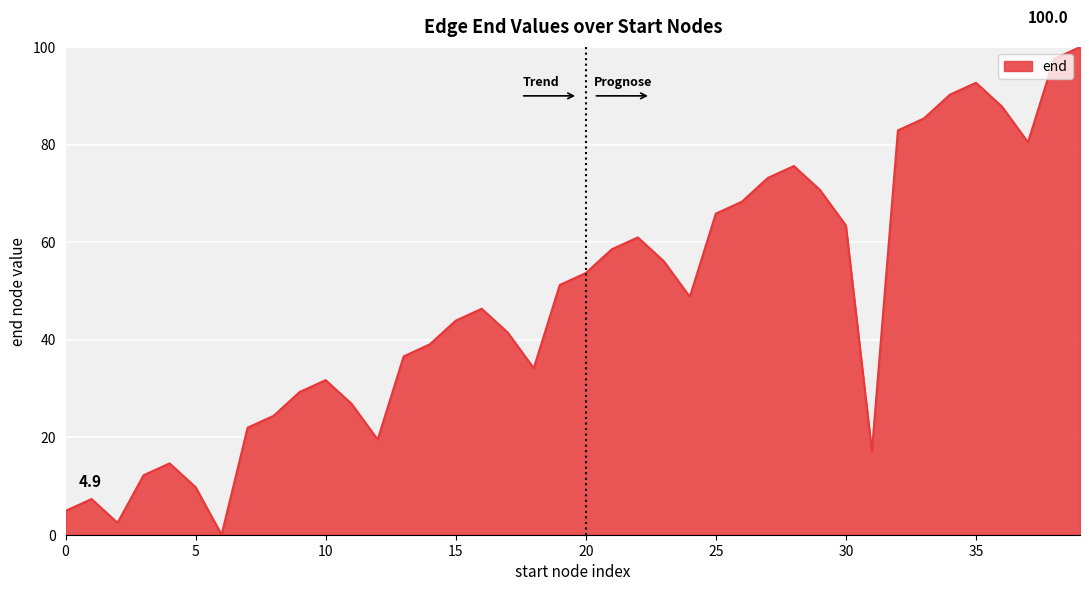

True or false: there are more than 1 points higher than both neighbors.

True